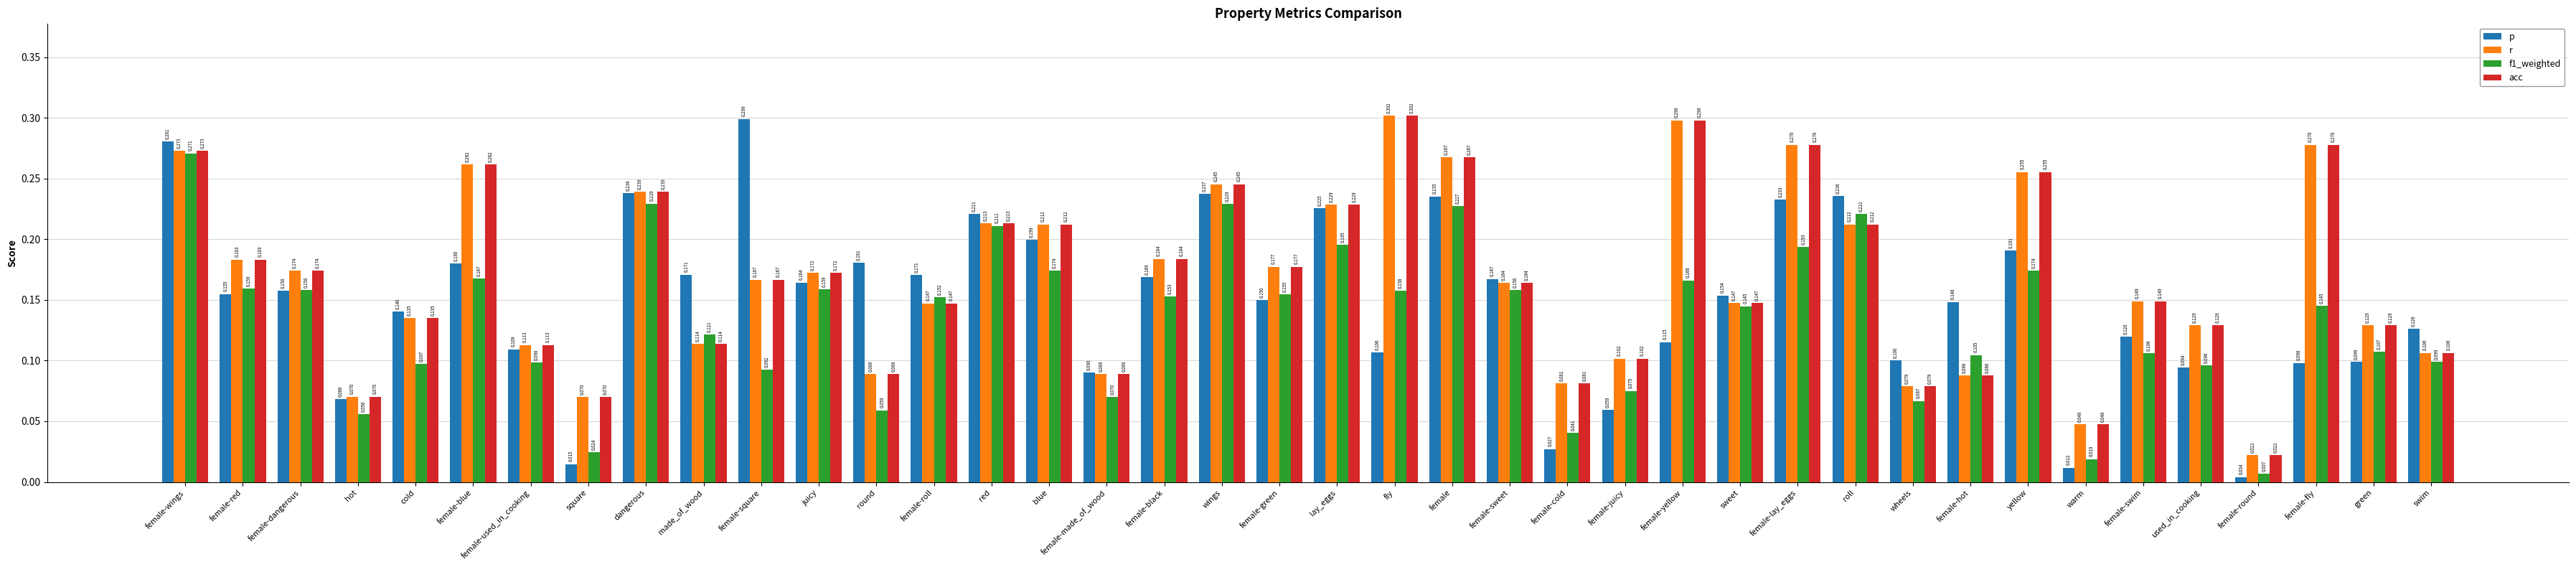

What is the label of the 30th bar from the left?

roll